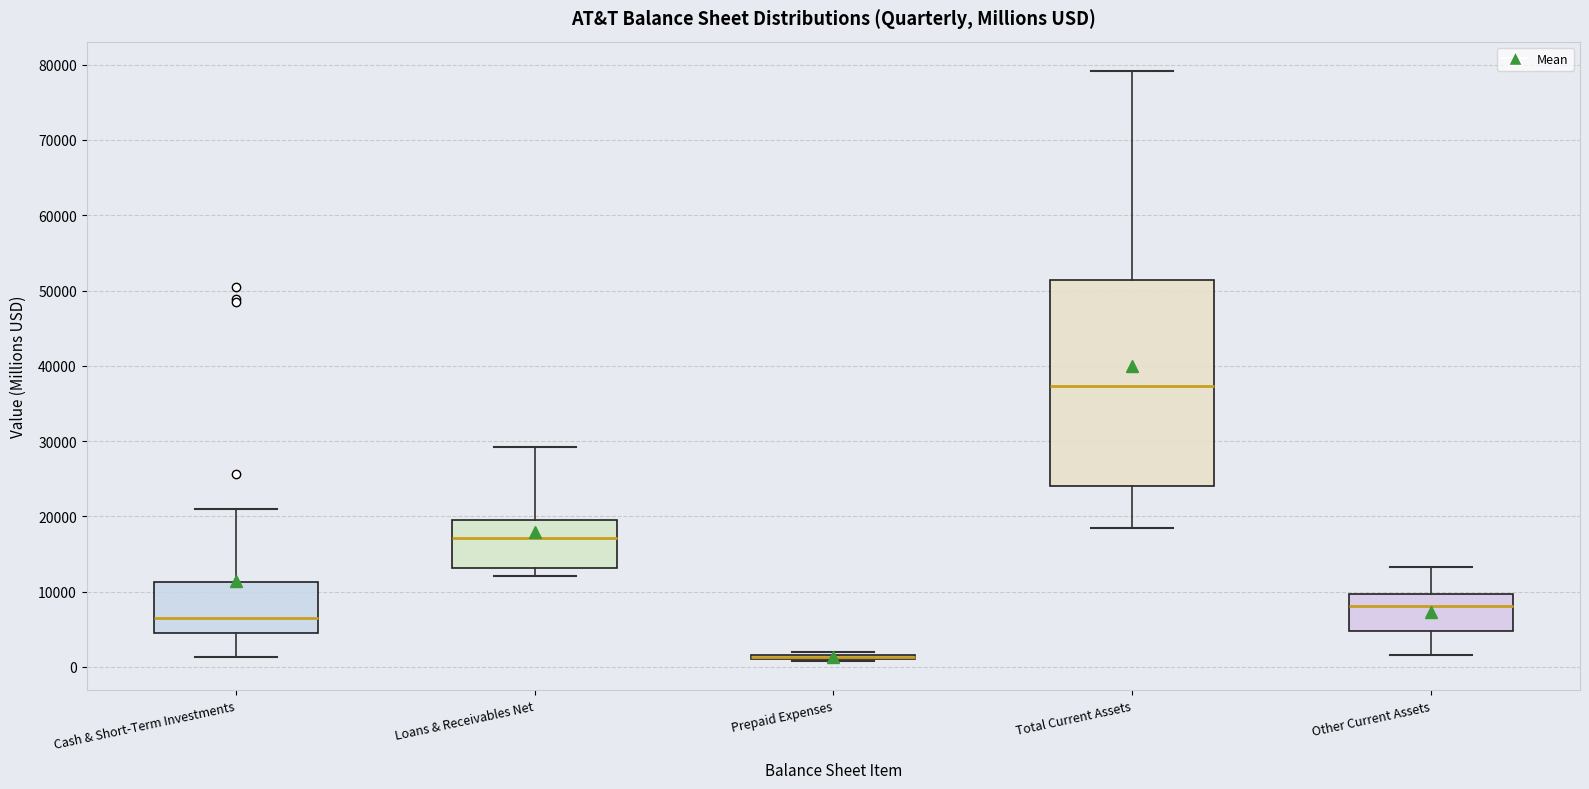

Which box is the tallest, from its lower edge to its upper edge?

Total Current Assets